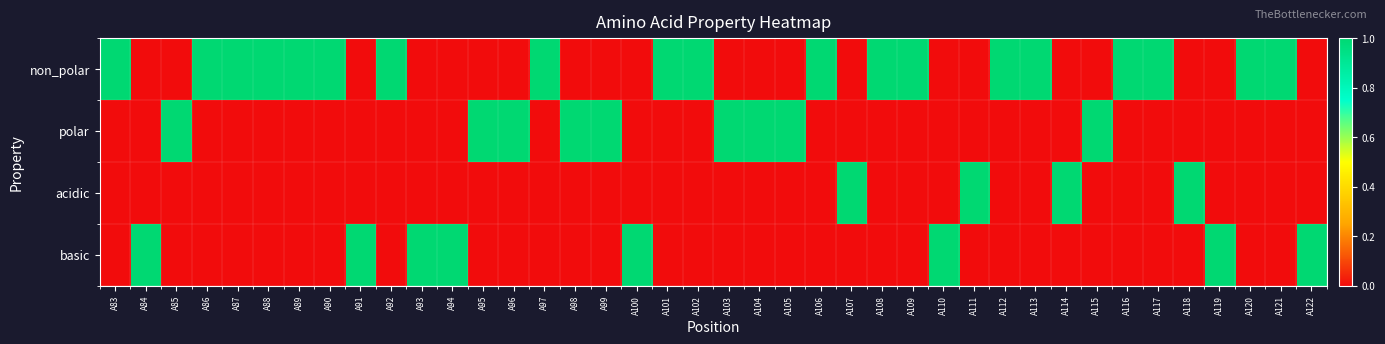

Which label corresponds to the smallest value in the chart?

A84